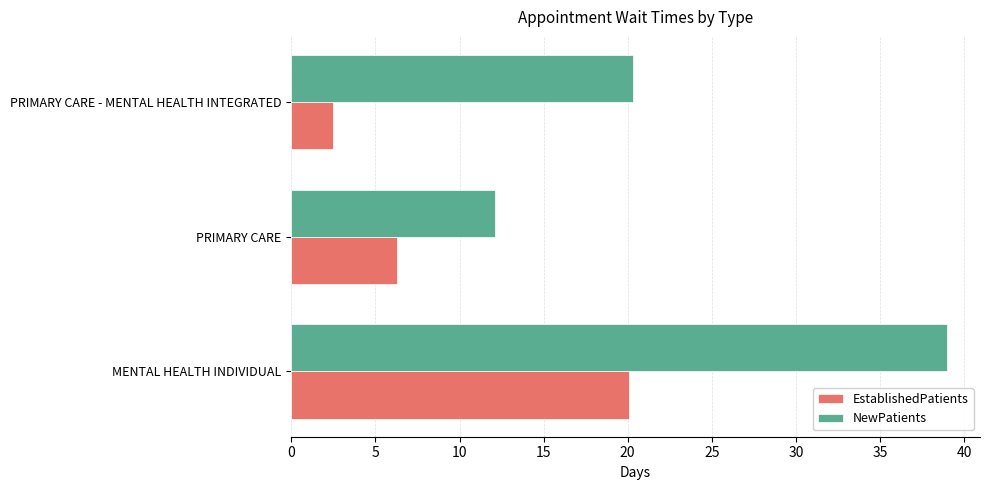

What is the difference between the maximum and second lowest values in the EstablishedPatients series?

13.8